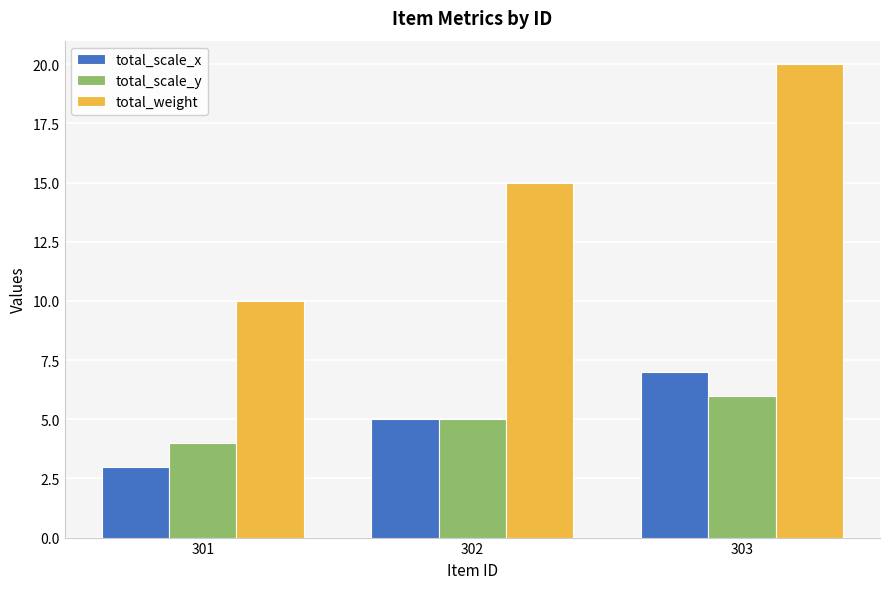

What is the spread (max minus min) of values at 301?

7